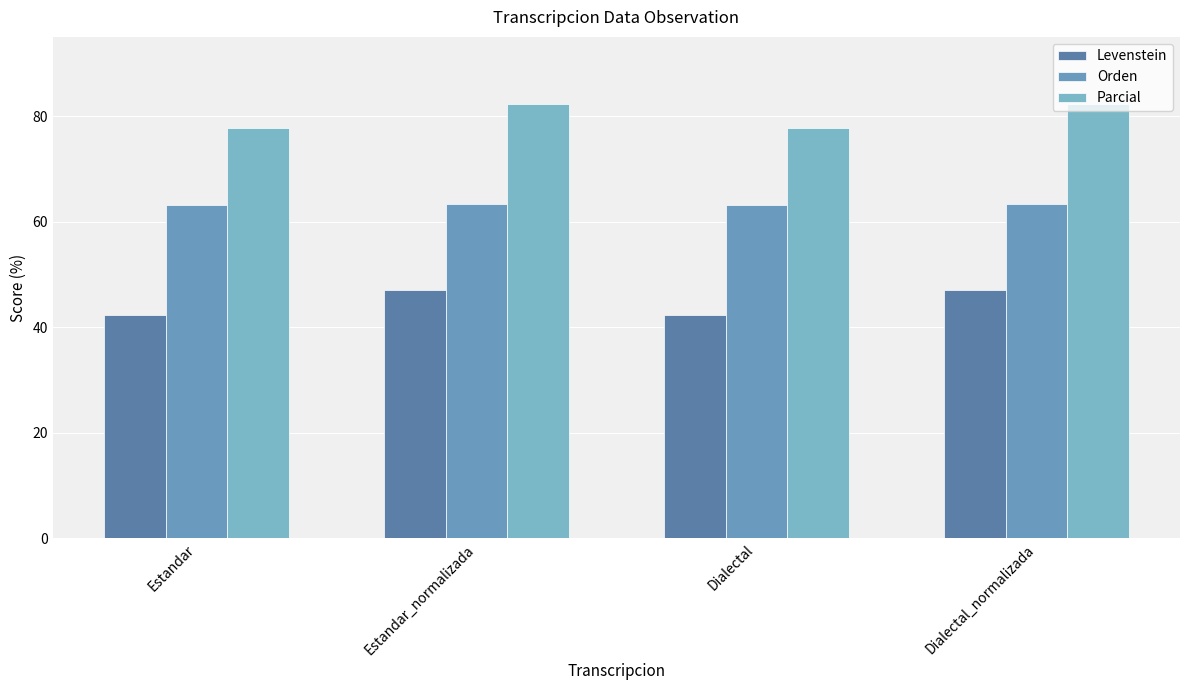

What is the sum of all Parcial values?

319.8